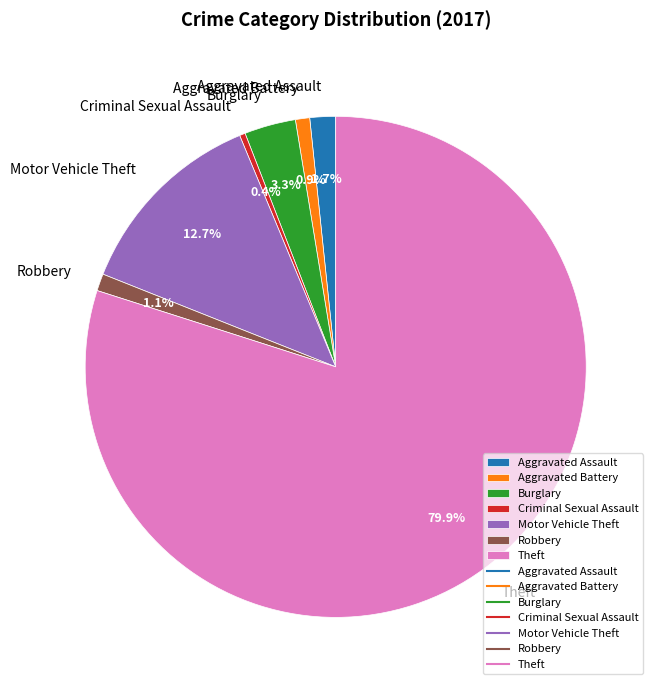

What is the ratio of the value at Burglary to the value at Robbery?

3.0